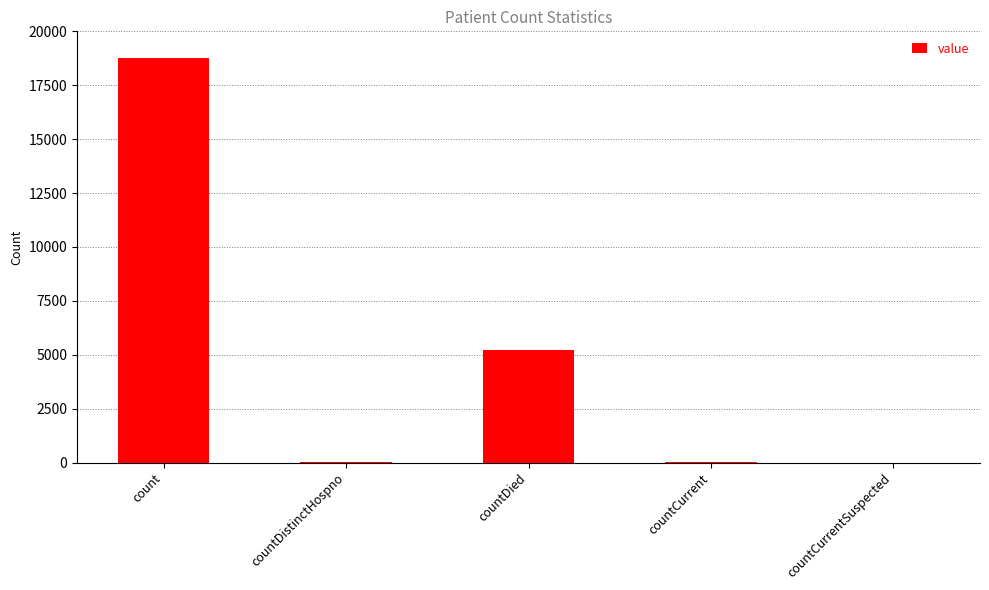

What is the change in value from count to countDied?

-13568